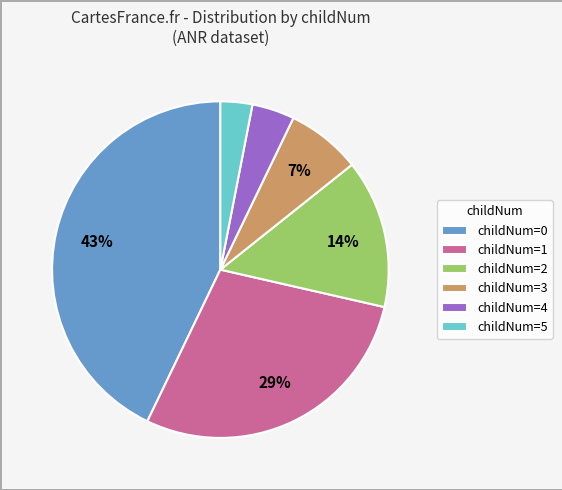

Does childNum=0 represent more than half of the total?

No